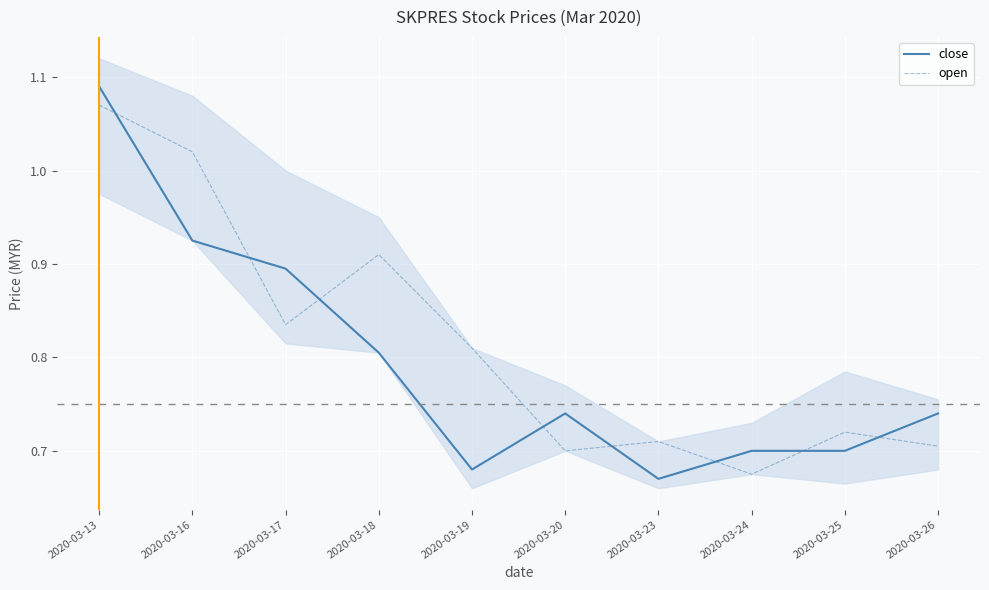

List the series in order of their overall mean, lowest first.

close, open